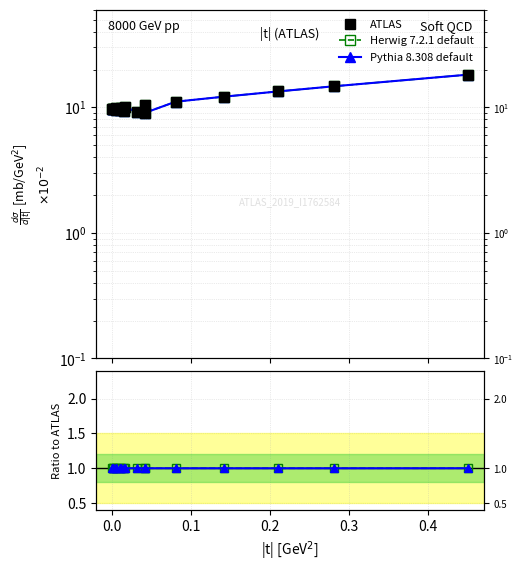

Is the value of Pythia 8.308 default at 0.0 greater than the value of Herwig 7.2.1 default at 15?

Yes